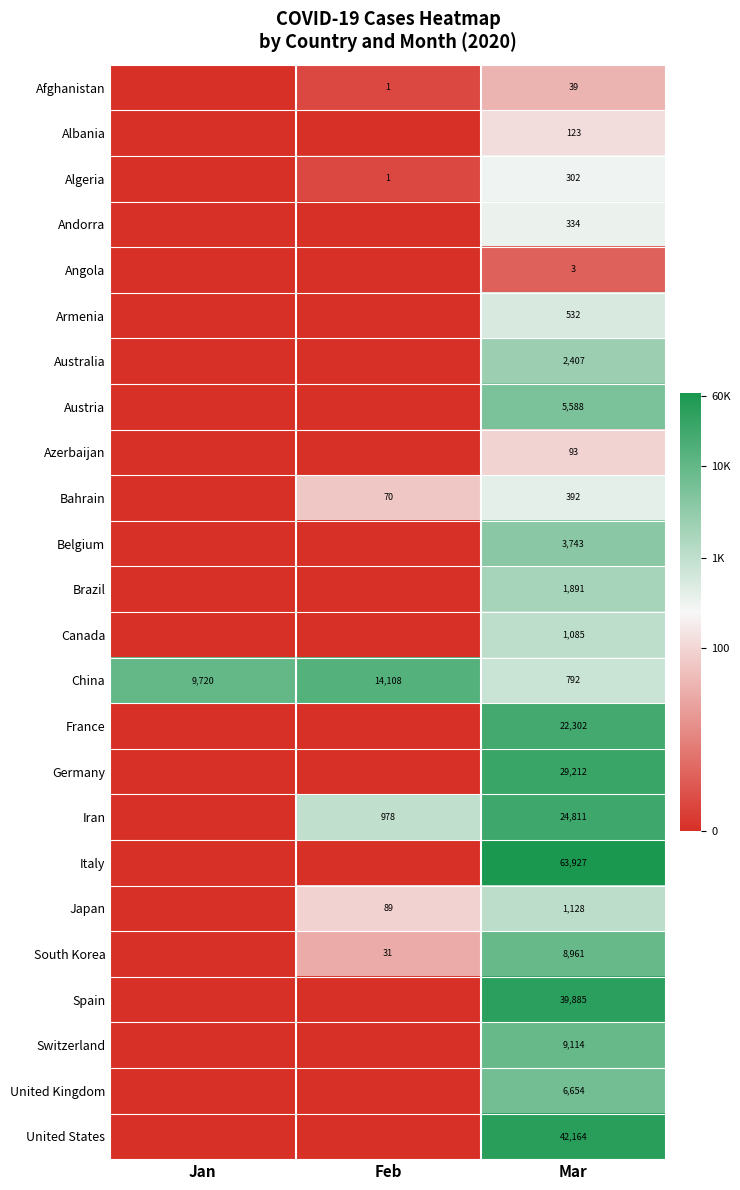

At Mar, list the series in order from smallest to largest.

Angola, Afghanistan, Azerbaijan, Albania, Algeria, Andorra, Bahrain, Armenia, China, Canada, Japan, Brazil, Australia, Belgium, Austria, United Kingdom, South Korea, Switzerland, France, Iran, Germany, Spain, United States, Italy